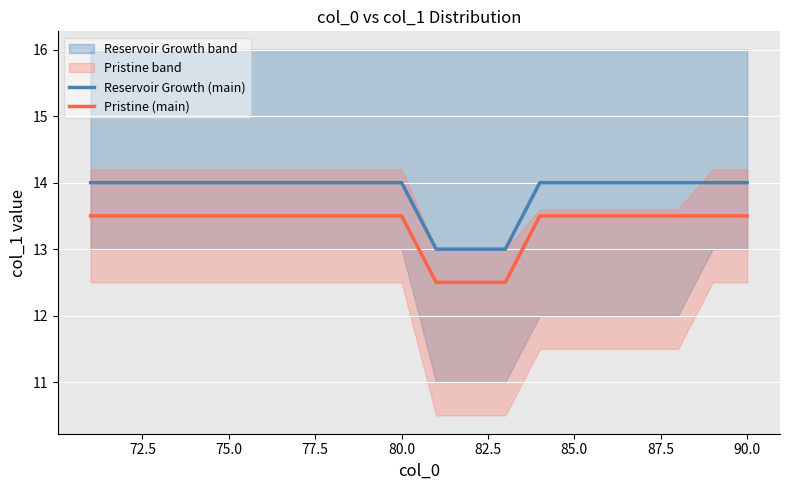

Reading right to left, what are all the values shown in this chart?

Reservoir Growth (main): 14.0	14.0	14.0	14.0	14.0	14.0	14.0	13.0	13.0	13.0	14.0	14.0	14.0	14.0	14.0	14.0	14.0	14.0	14.0	14.0
Pristine (main): 13.5	13.5	13.5	13.5	13.5	13.5	13.5	12.5	12.5	12.5	13.5	13.5	13.5	13.5	13.5	13.5	13.5	13.5	13.5	13.5